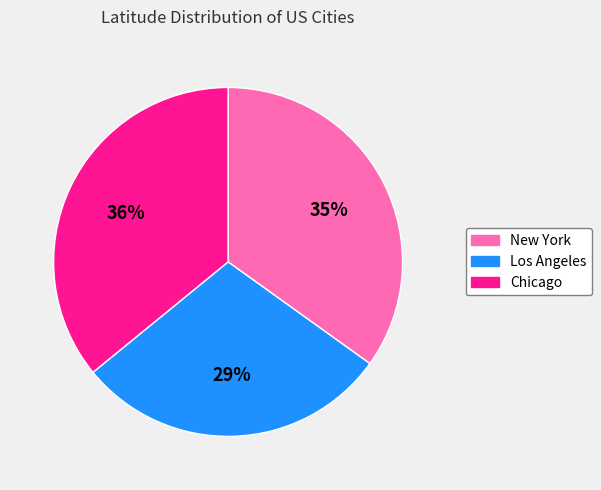

Is the sum of Los Angeles and Chicago greater than half?

Yes